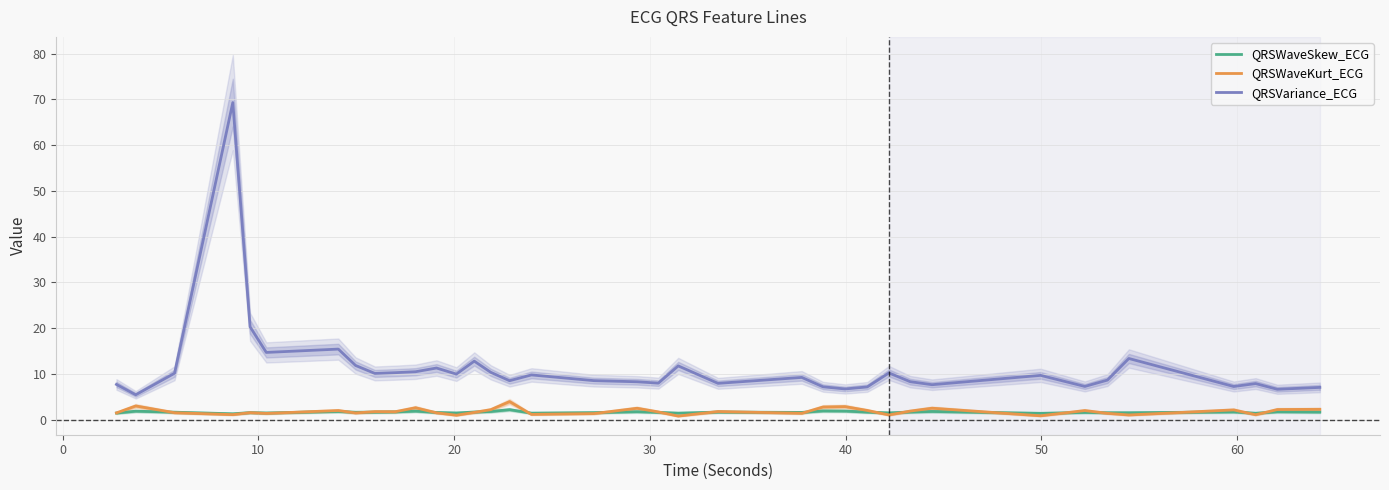

Which series has the largest total across all categories?

QRSVariance_ECG